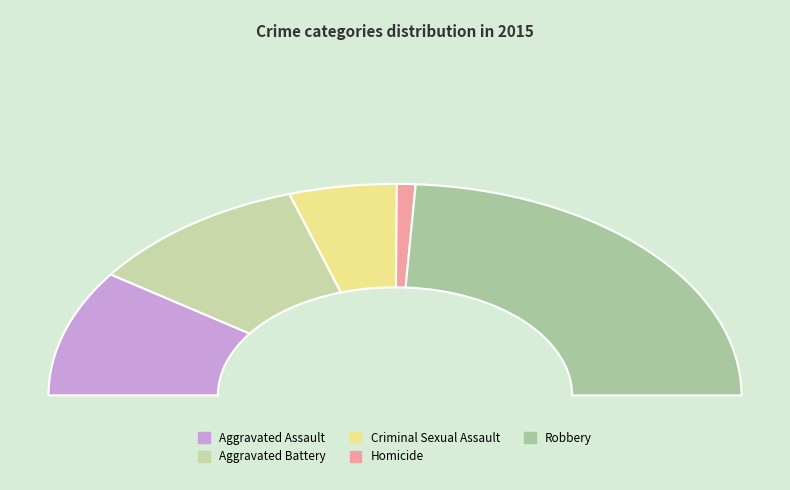

To the nearest percent, what percentage of the pie is Homicide?

2%